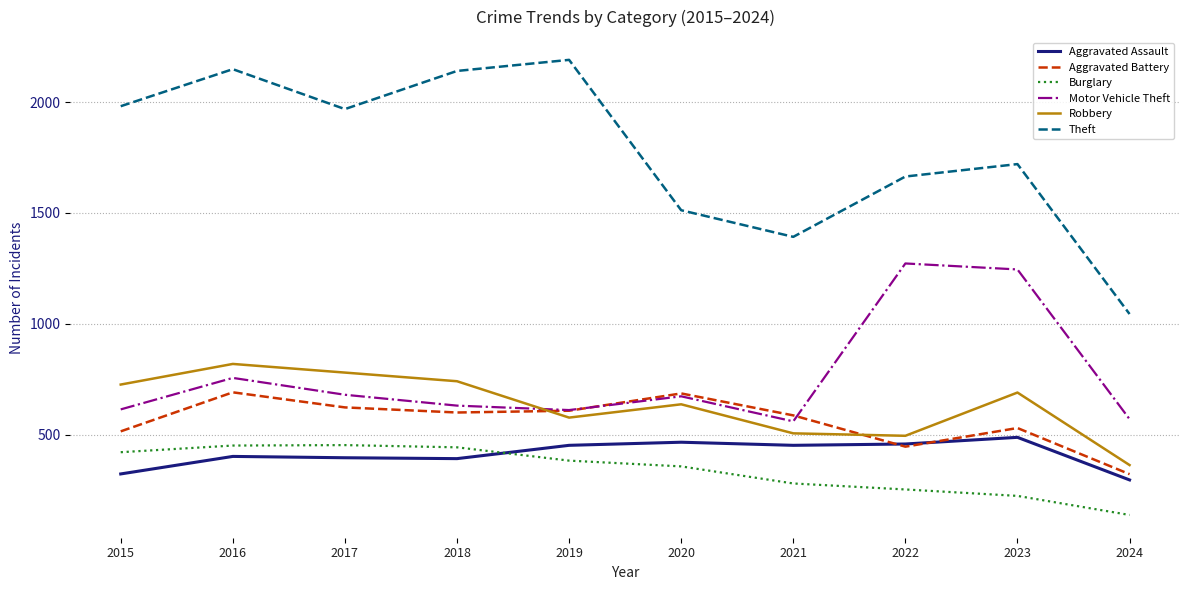

What are all the series names shown in the legend?

Aggravated Assault, Aggravated Battery, Burglary, Motor Vehicle Theft, Robbery, Theft